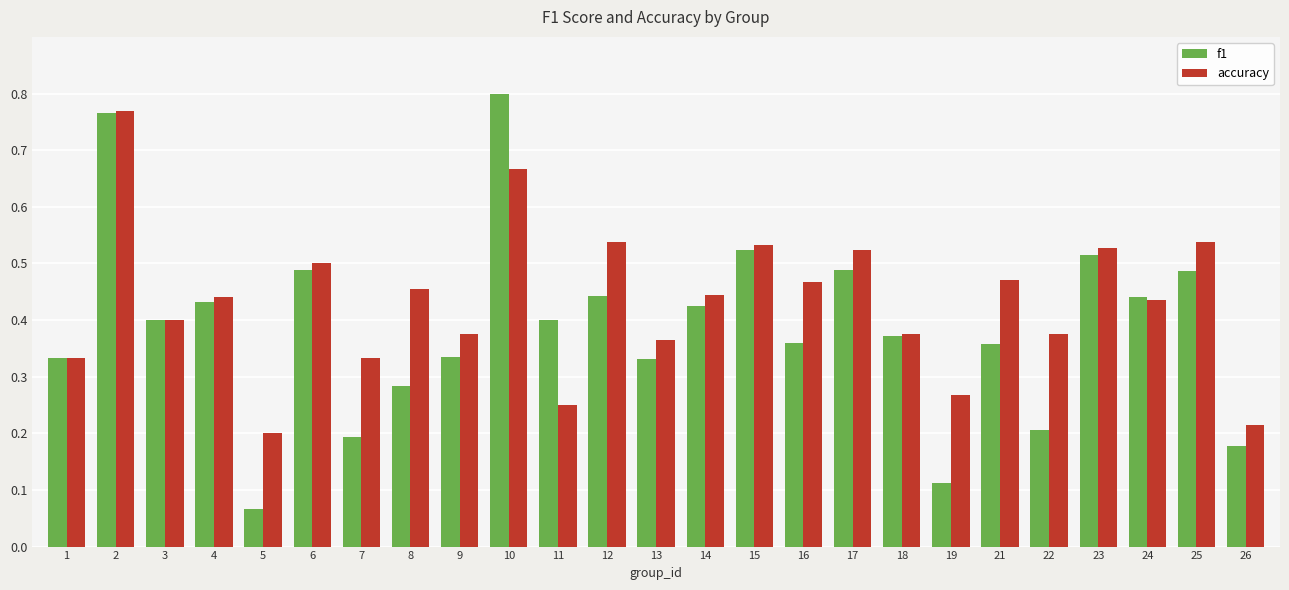

What is the difference between the maximum and minimum values in the accuracy series?

0.6